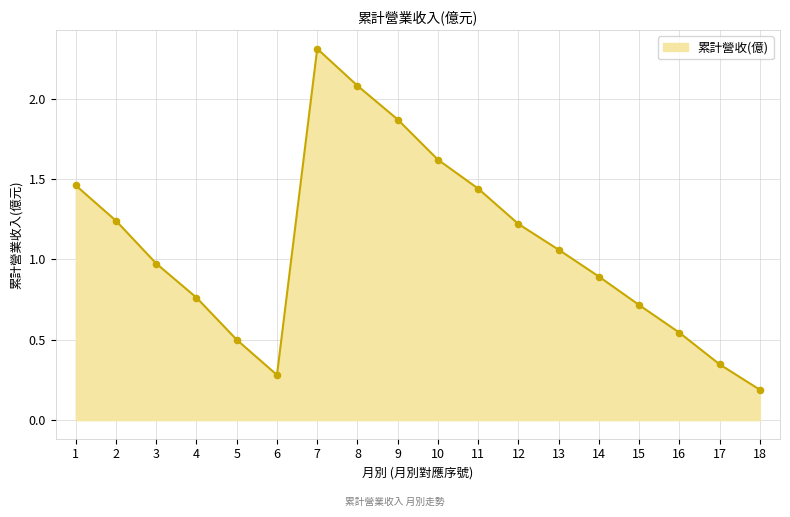

Which has a higher value, 11 or 2?

11